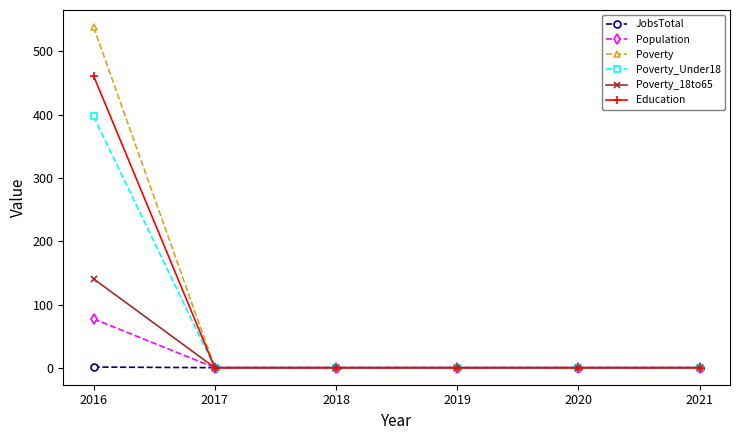

At which category is the sum across all series the highest?

2016